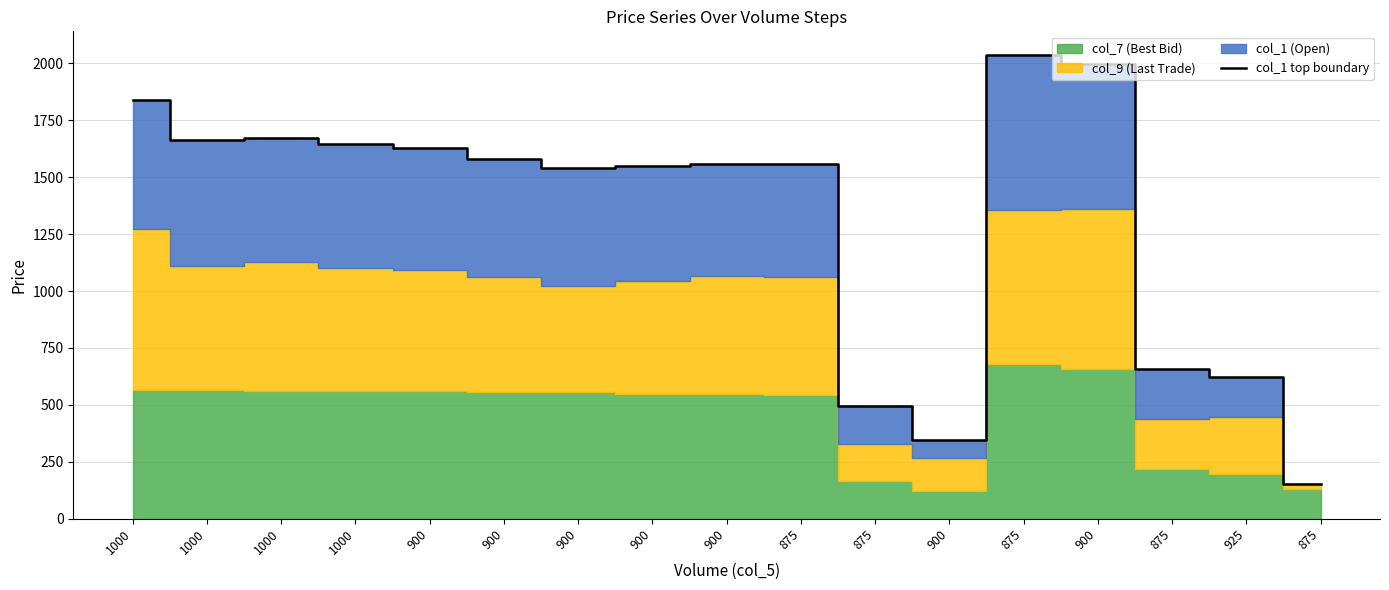

What is the label of the 4th point from the right?

900